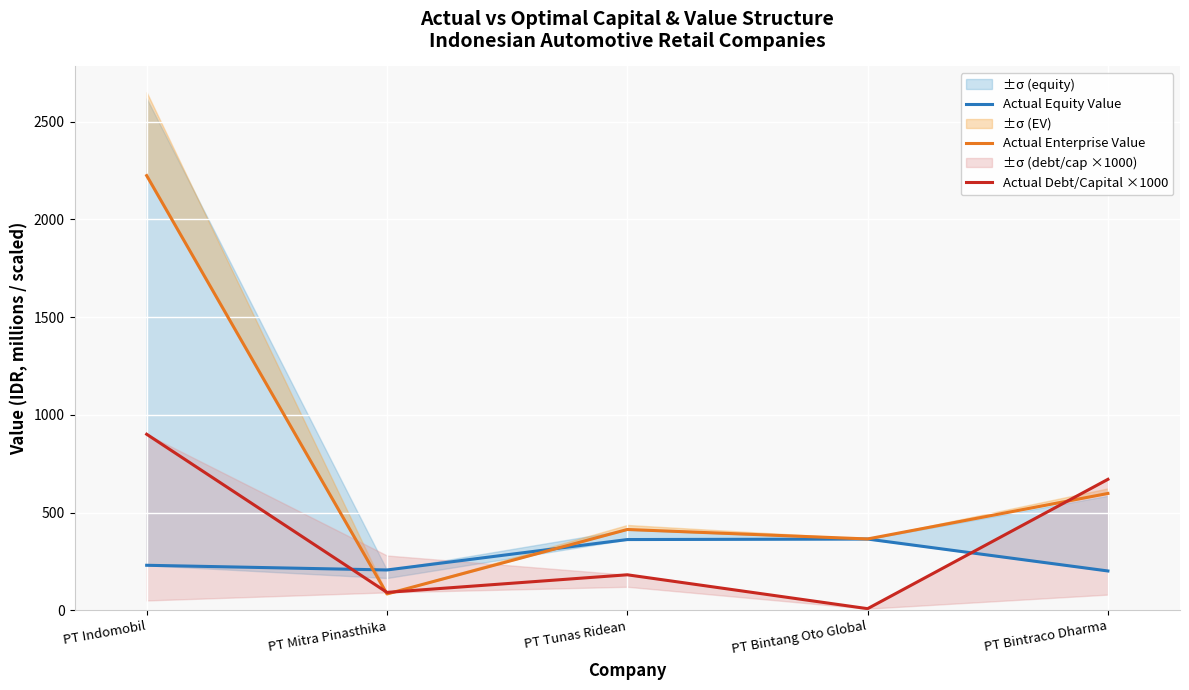

How many interior local valleys does the Actual Equity Value series have?

1